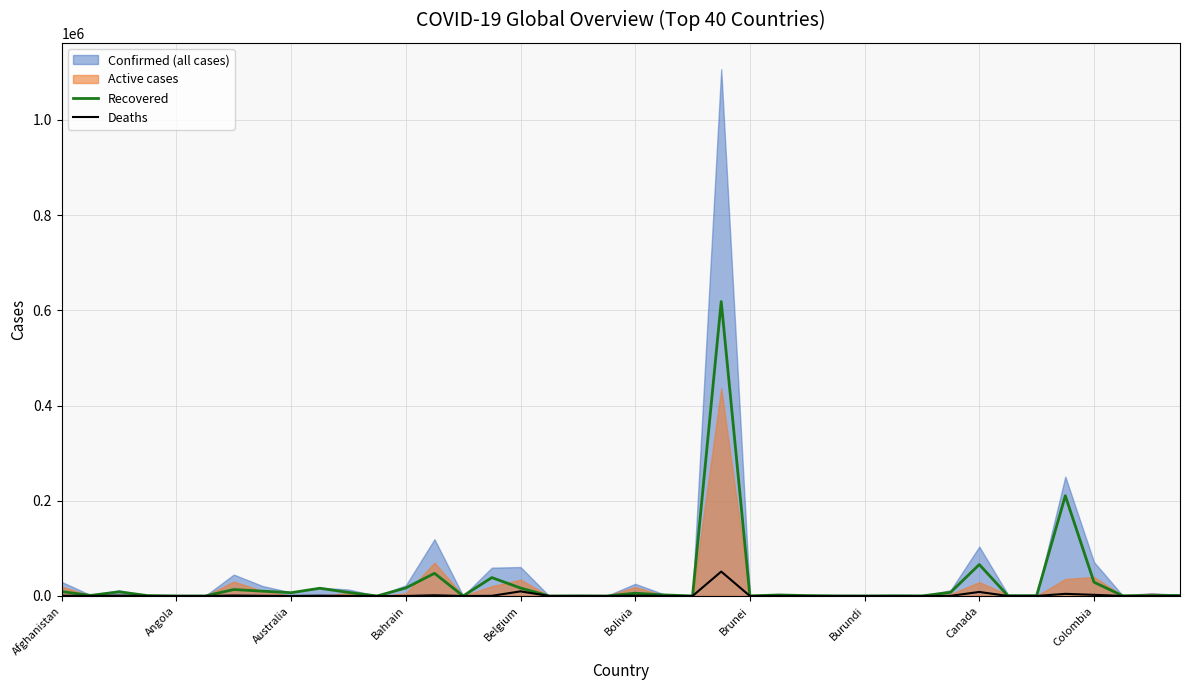

How many values in the Deaths series are below 74?

20